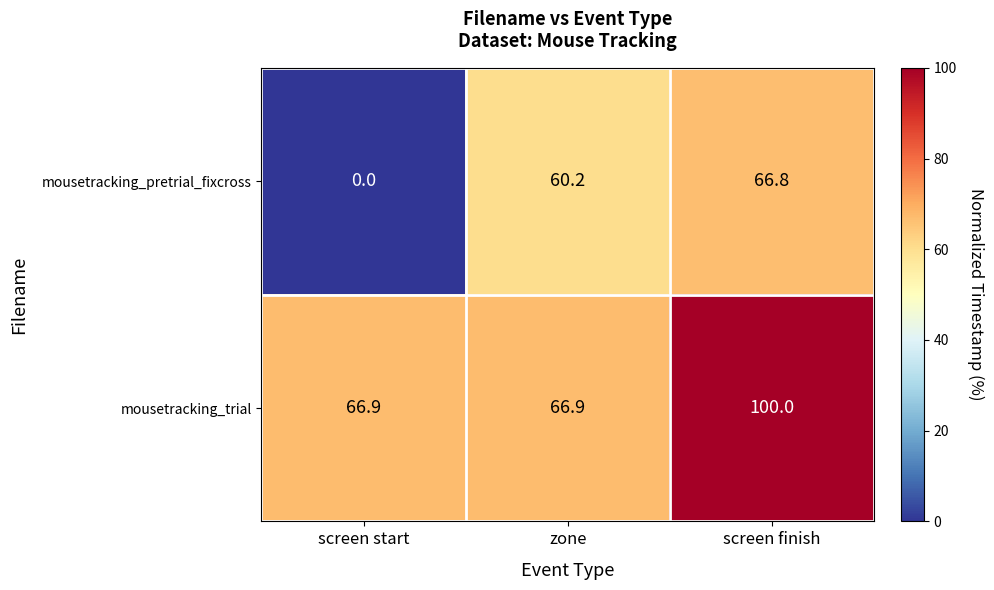

Reading left to right, extract all data points from this chart.

mousetracking_pretrial_fixcross: 0.0	60.2	66.8
mousetracking_trial: 66.9	66.9	100.0